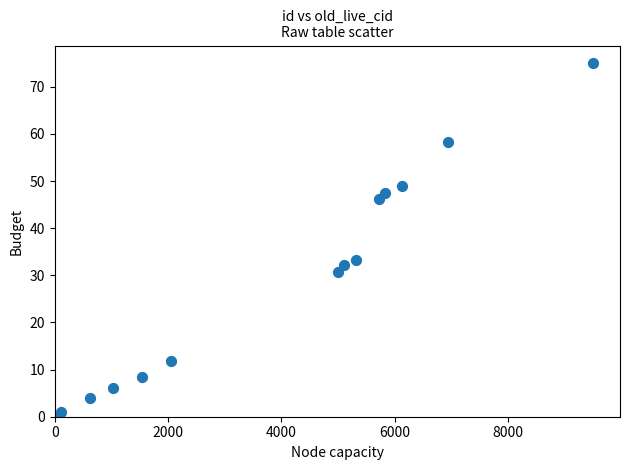

What Y value in the scatter plot is closest to 37?

33.1